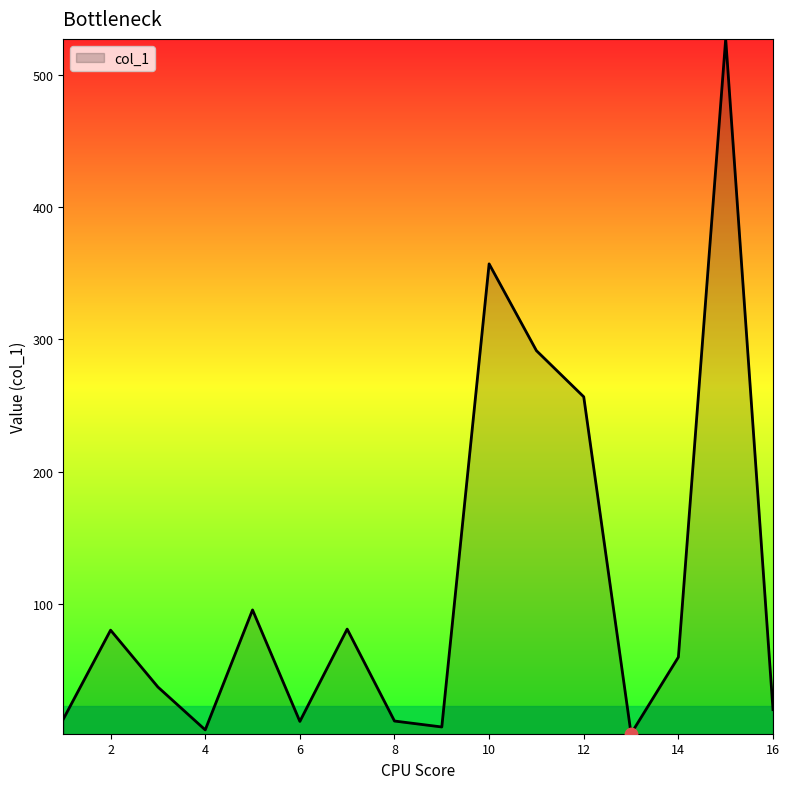

What is the maximum value shown in the chart?

527.2